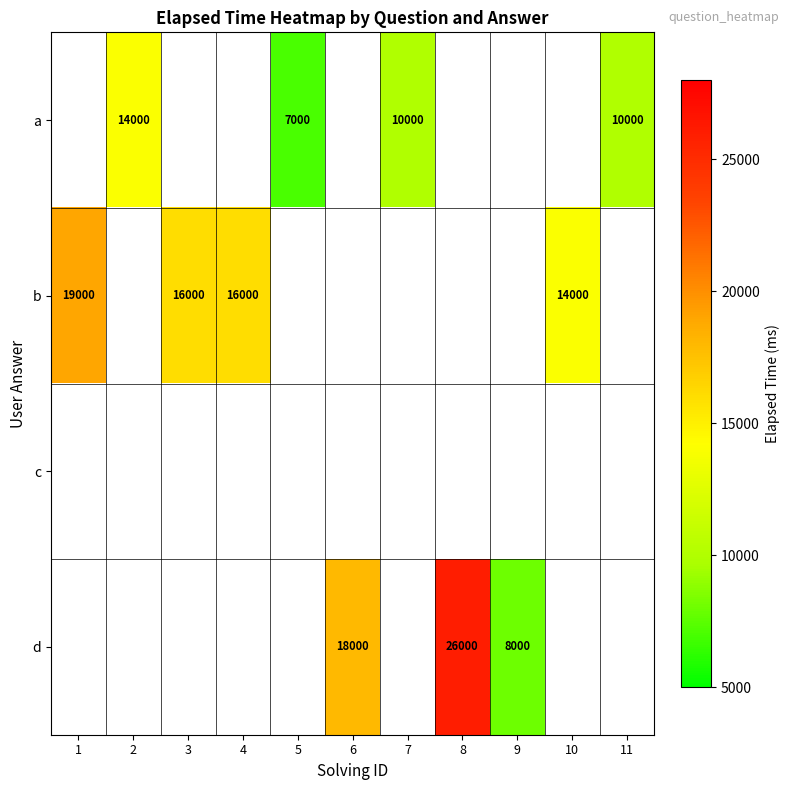

How many series are shown in this chart?

4